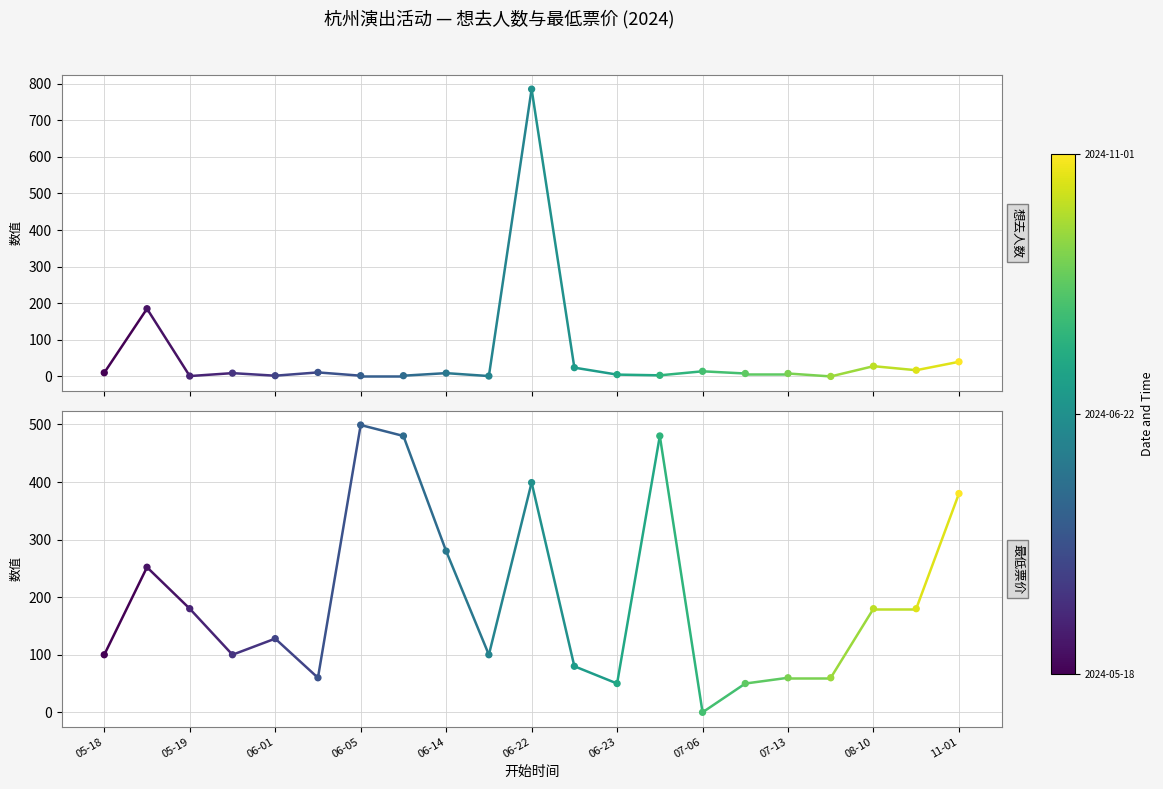

What are all the series names shown in the legend?

想去人数, 最低票价